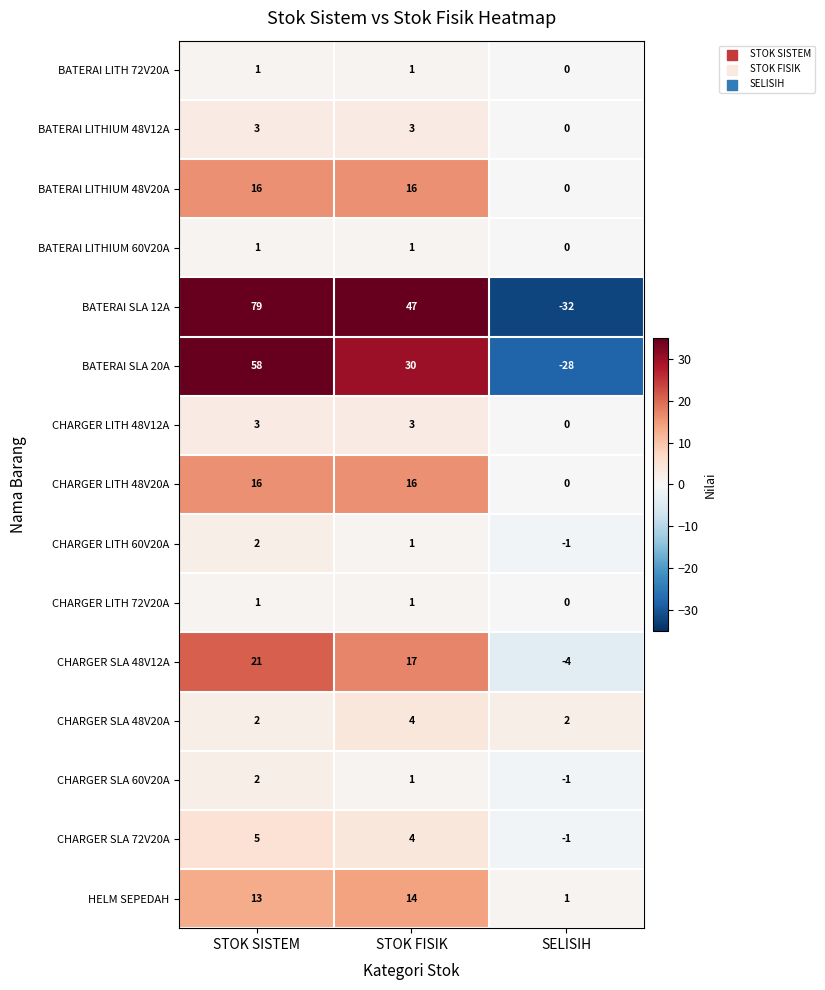

How many BATERAI SLA 20A values are between -28 and 58?

3